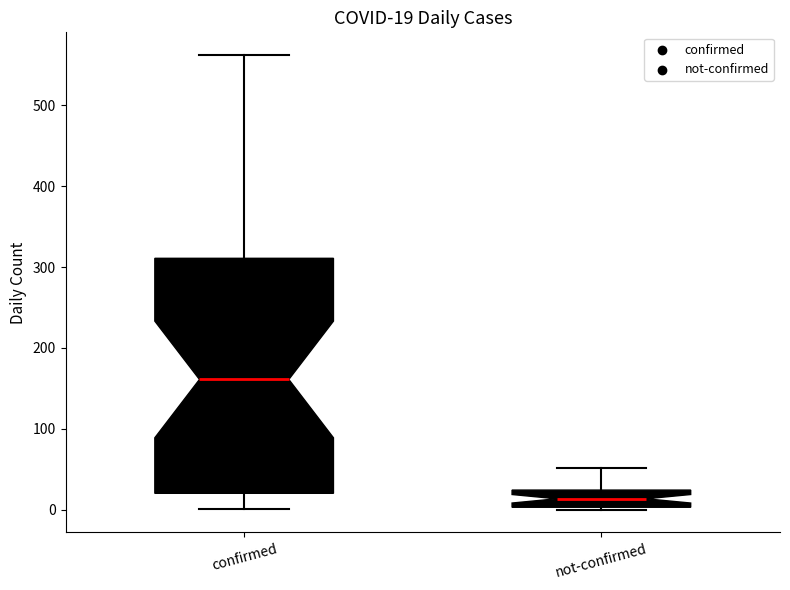

Which box is the tallest, from its lower edge to its upper edge?

confirmed